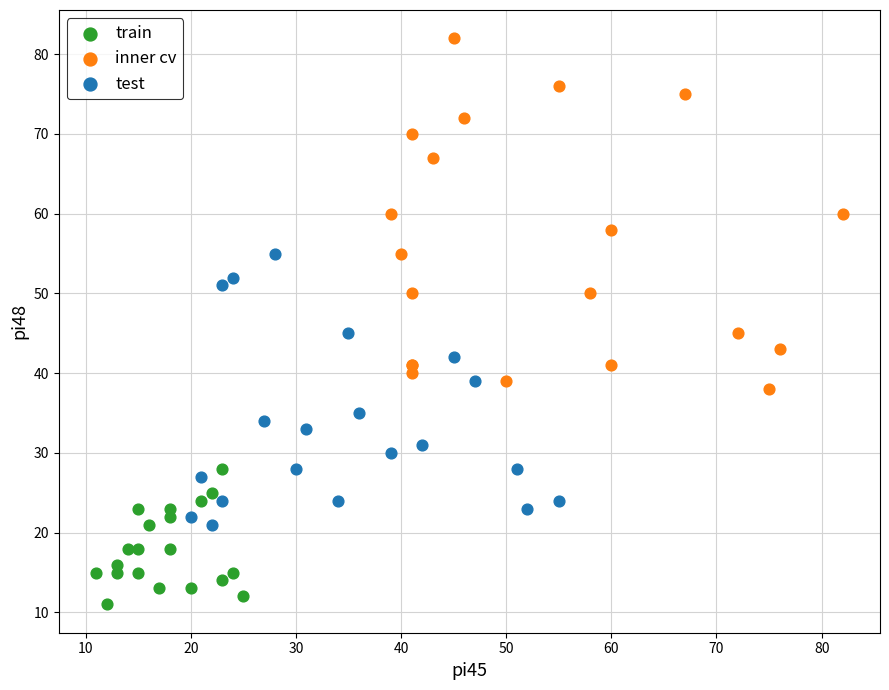

Which series has the widest spread of Y values?

inner cv